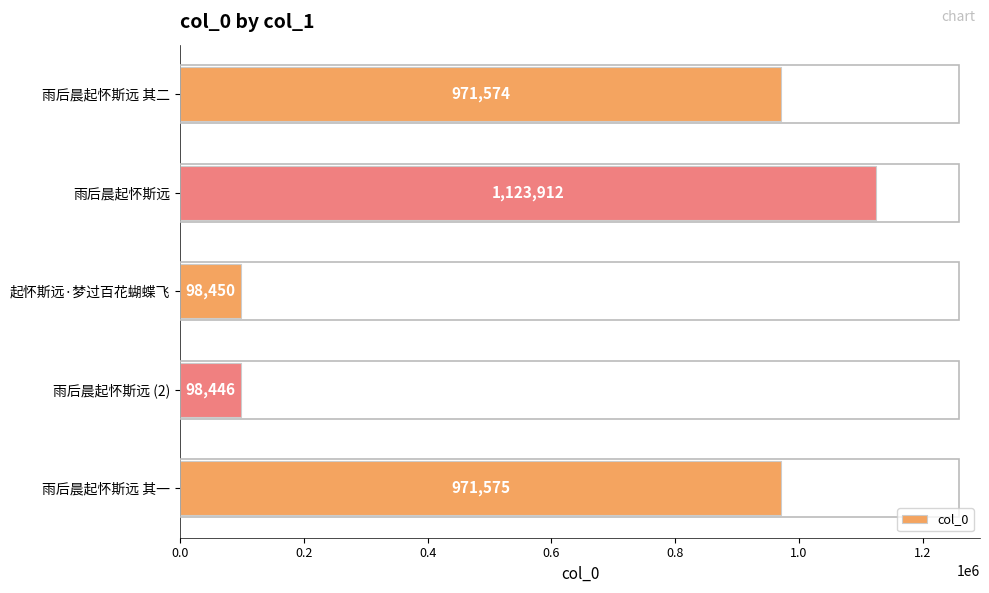

Reading bottom to top, extract all data points from this chart.

971575	98446	98450	1123912	971574